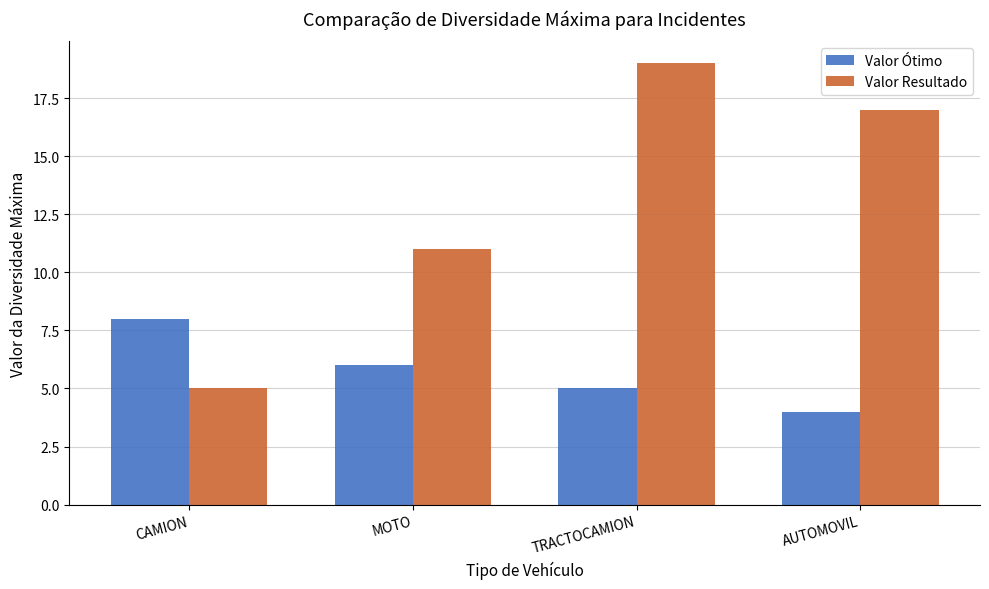

Rank the series by their average value, from lowest to highest.

Valor Ótimo, Valor Resultado